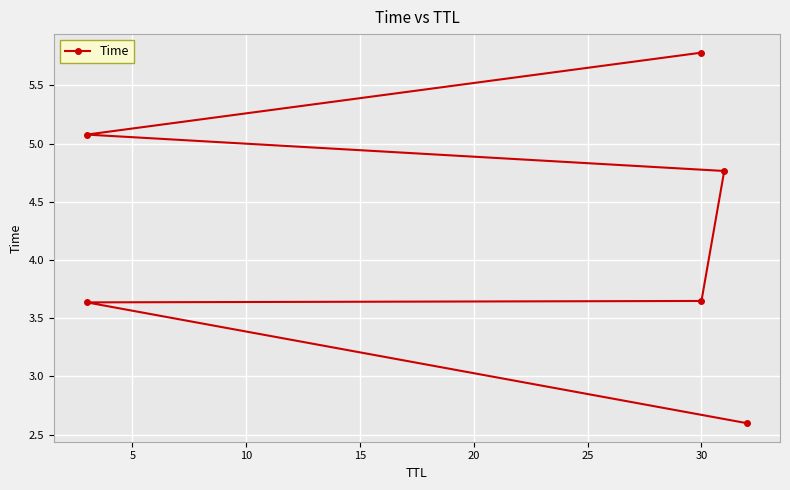

What is the change in value from 0 to 25?

+3.2